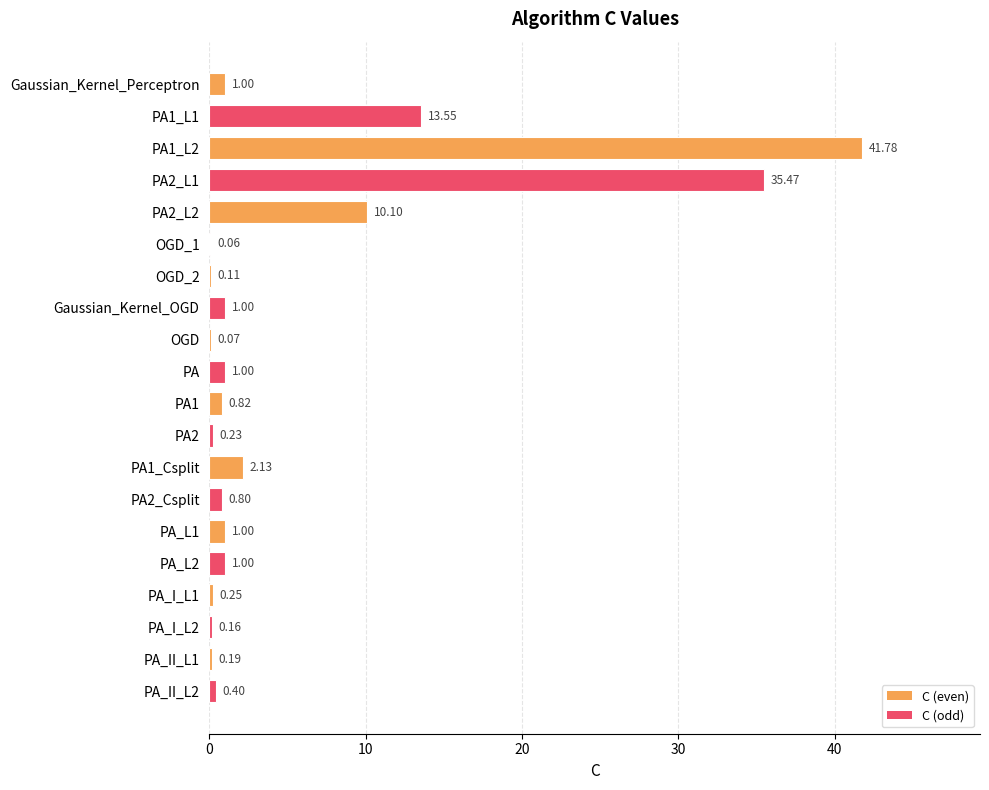

Which label corresponds to the largest value in the chart?

PA1_L2